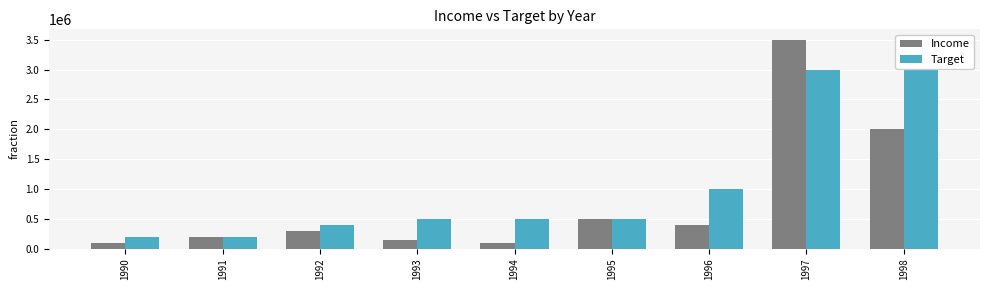

What are all the series names shown in the legend?

Income, Target